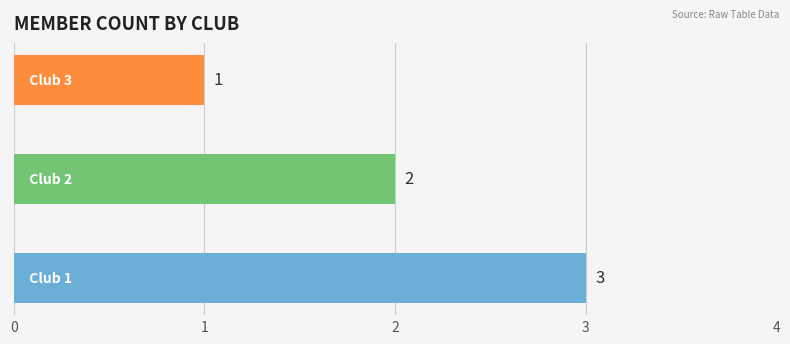

Reading top to bottom, what are all the values shown in this chart?

1	2	3